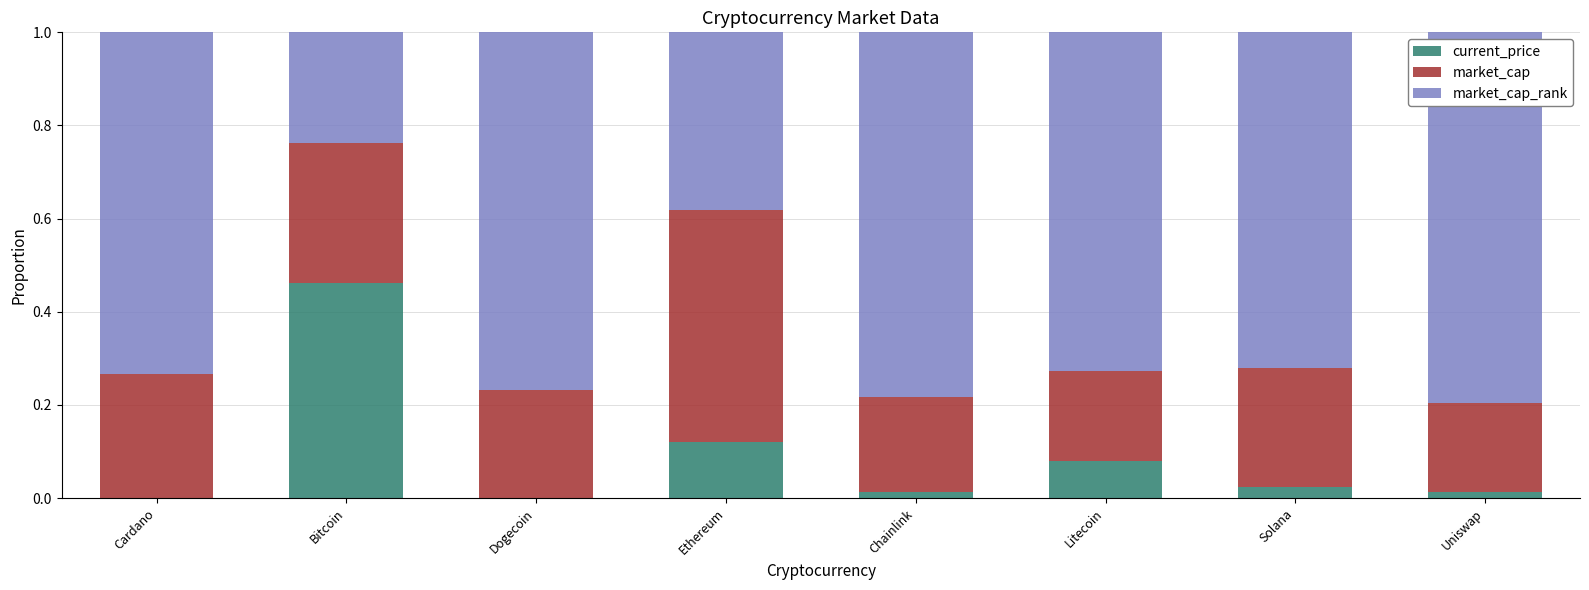

The current_price series shows 0.0 at Cardano. True or false?

True